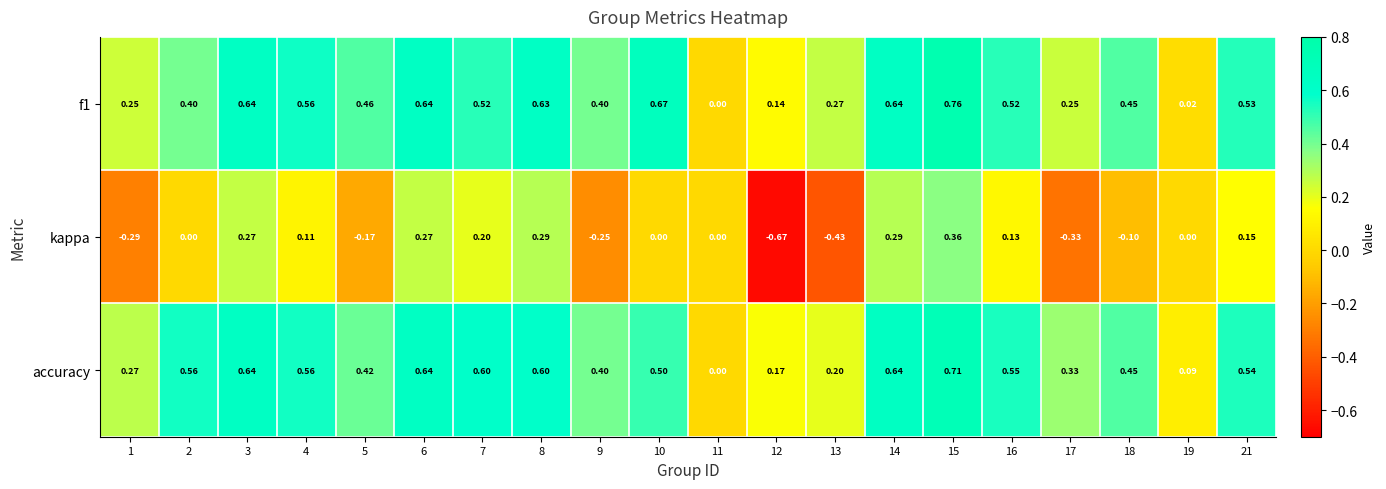

Between 13 and 18, which series saw the biggest shift?

kappa